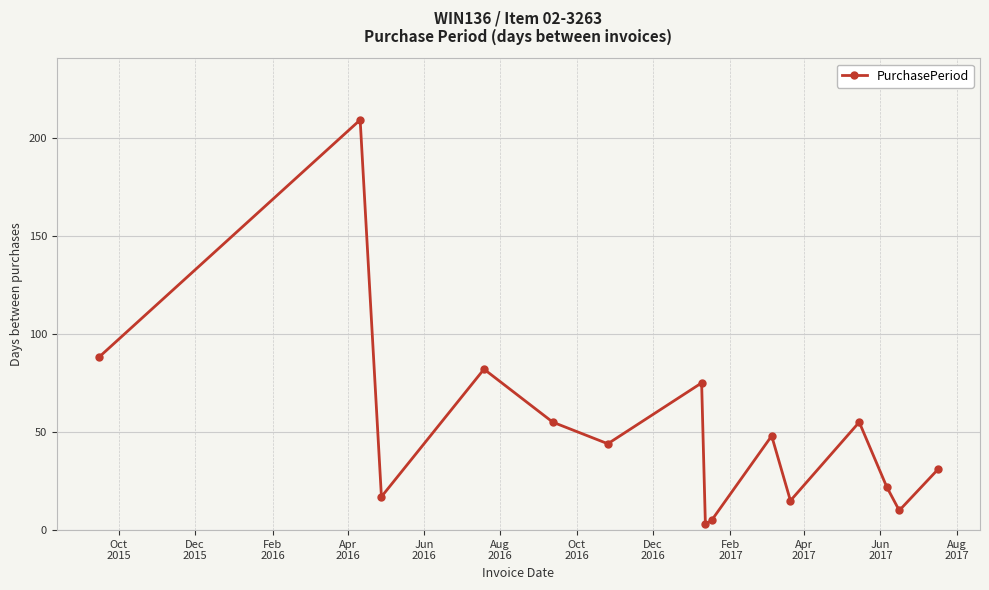

Does the chart display data point markers on the line(s)?

Yes